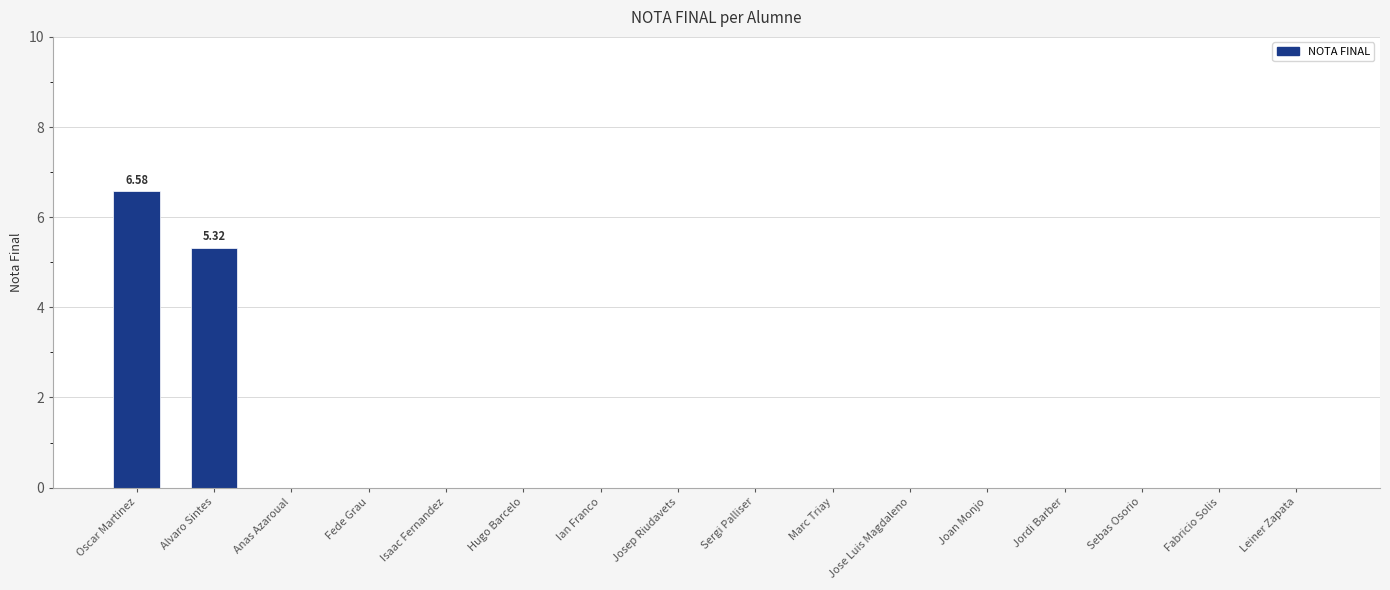

Where is the data nearest to the value 3?

Alvaro Sintes